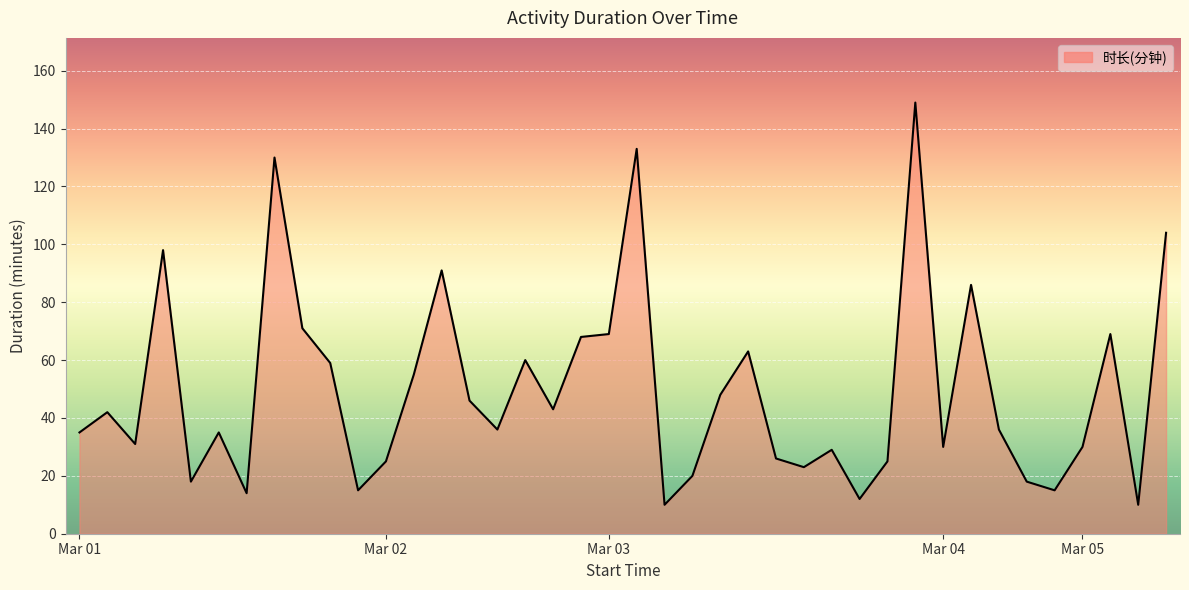

What is the minimum value shown in the chart?

10